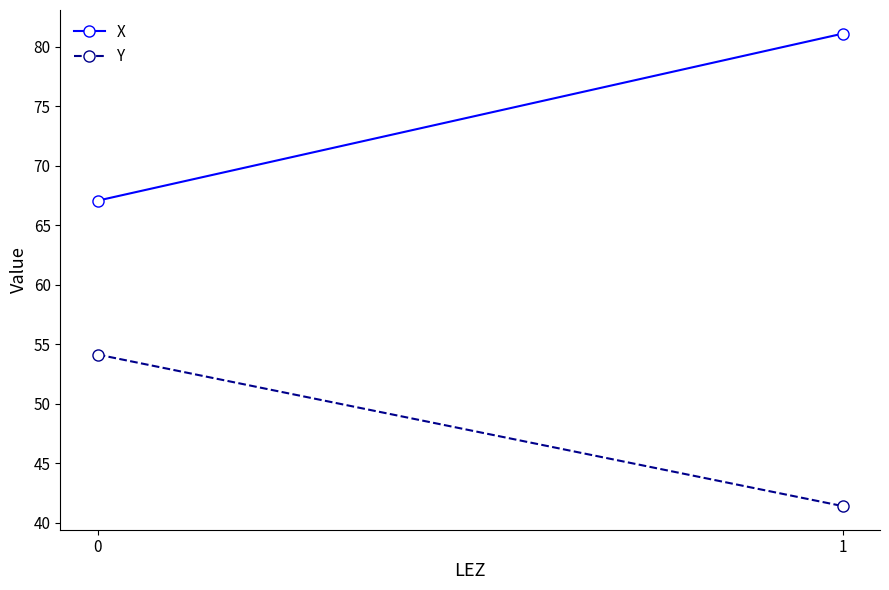

Is the value of X at 1 greater than the value of Y at 0?

Yes